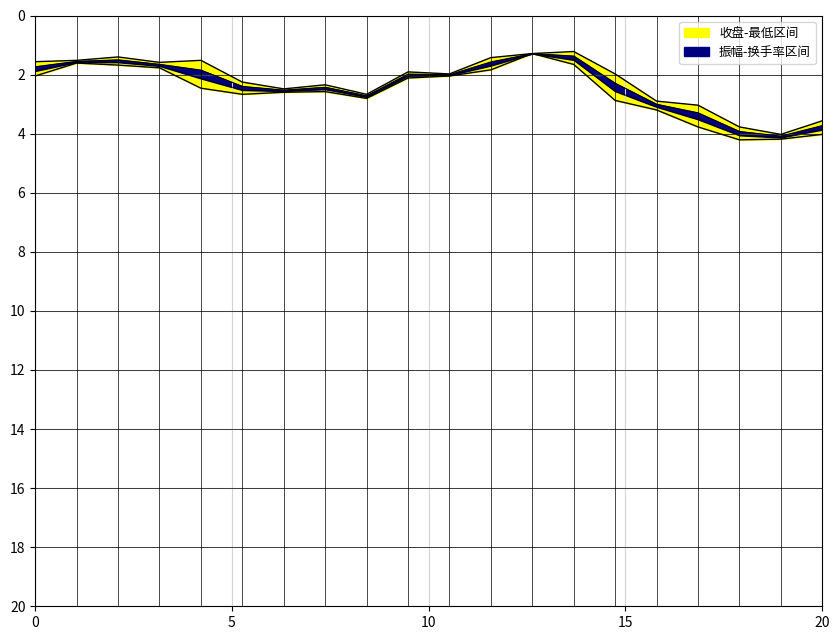

Count the number of data series in this chart.

2